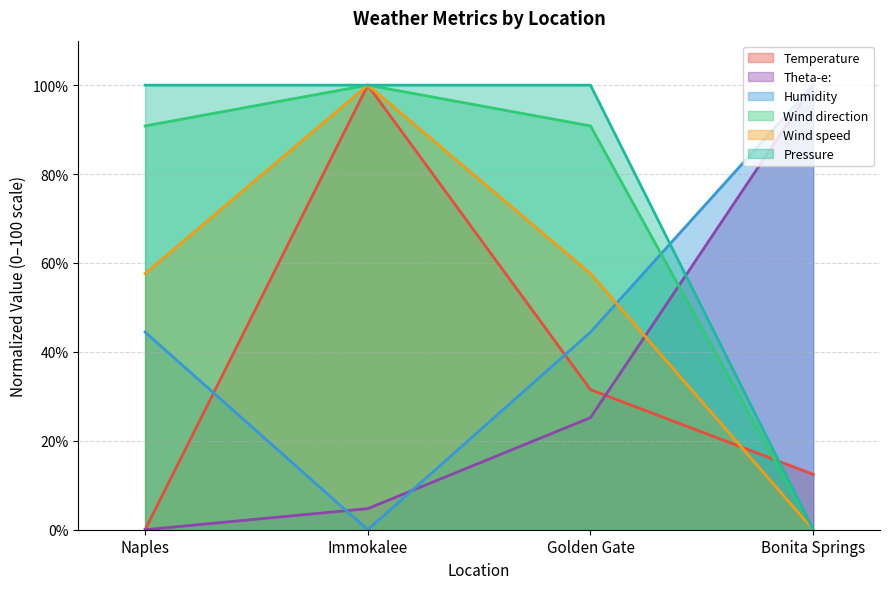

Is it true that Humidity equals 64.6 at Naples?

False